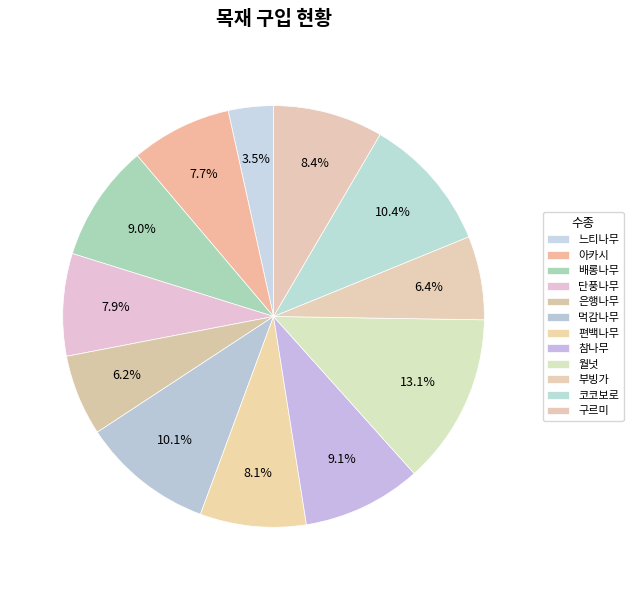

Which slice is the largest?

월넛